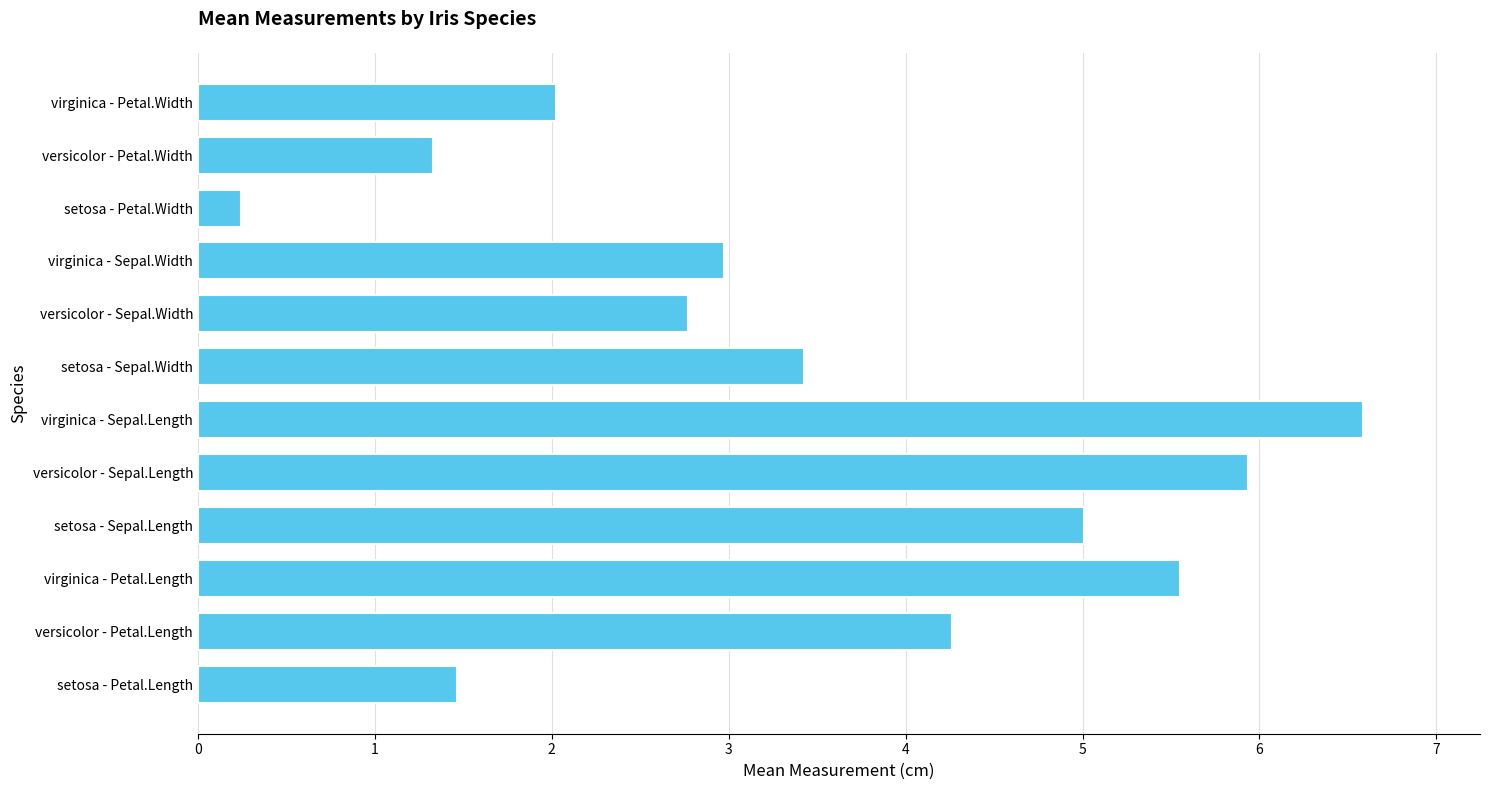

What is the smallest value displayed?

0.2